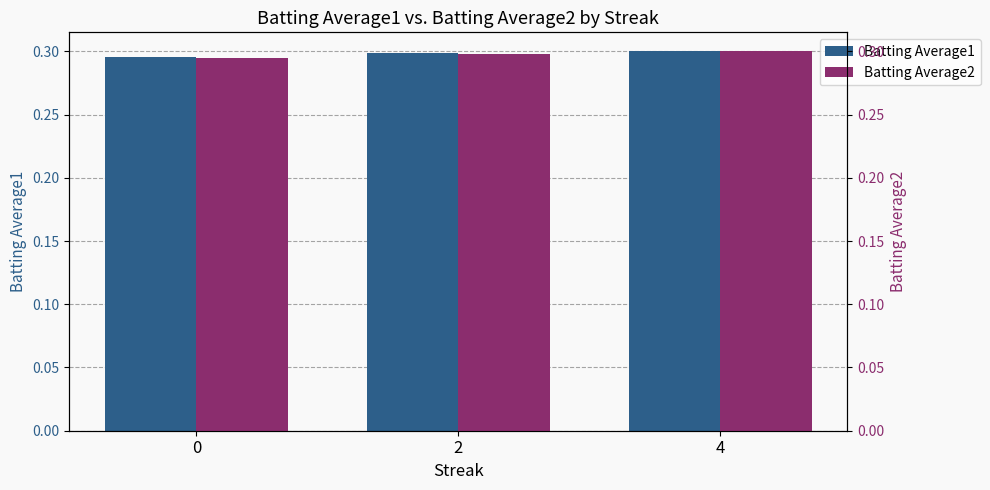

Reading left to right, list all the values displayed in this chart.

Batting Average1: 0.3	0.3	0.3
Batting Average2: 0.3	0.3	0.3